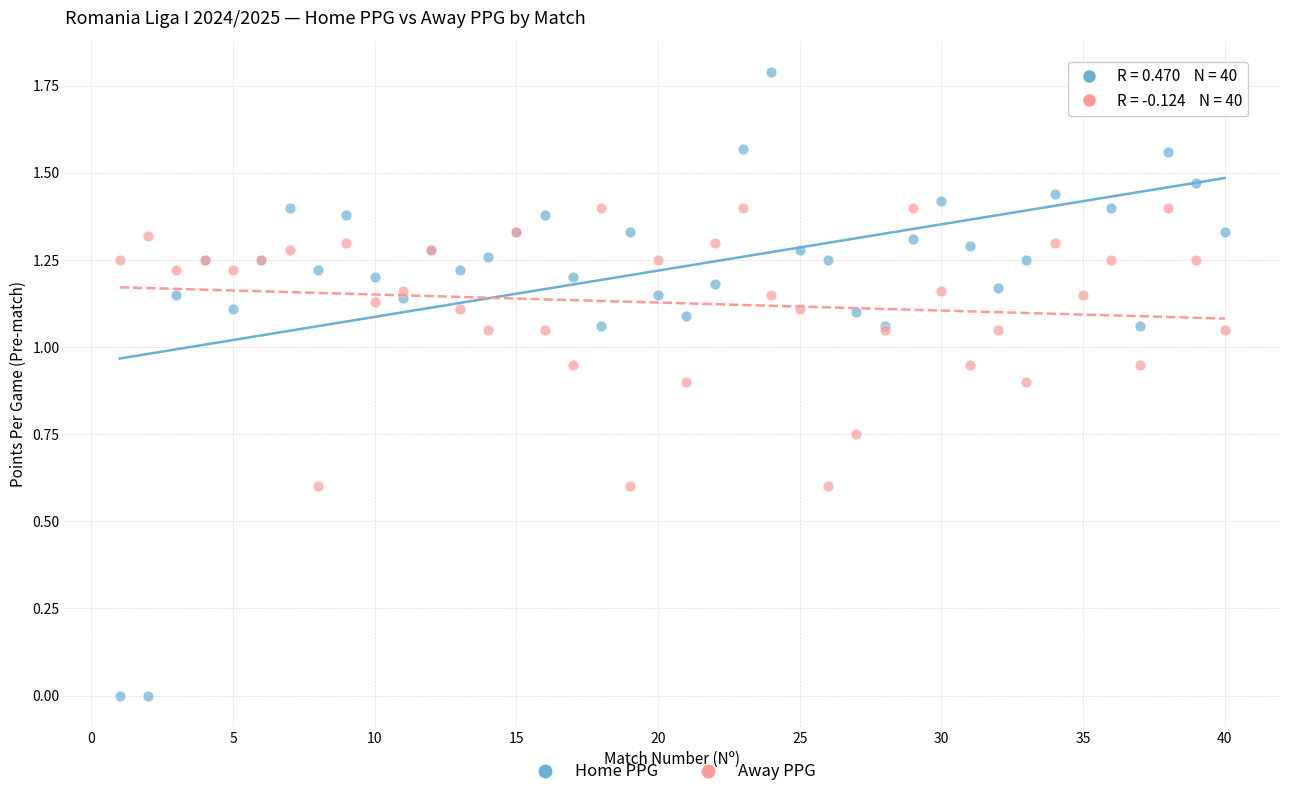

Which series contains the highest Y value?

Home PPG